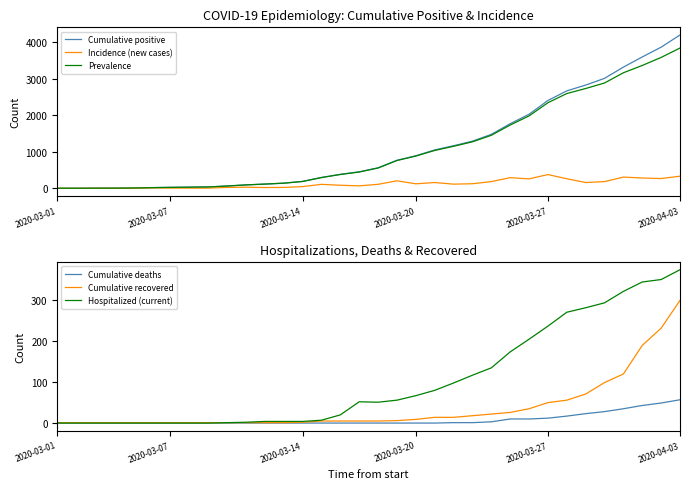

What is the difference between the highest and lowest values at 17?

562